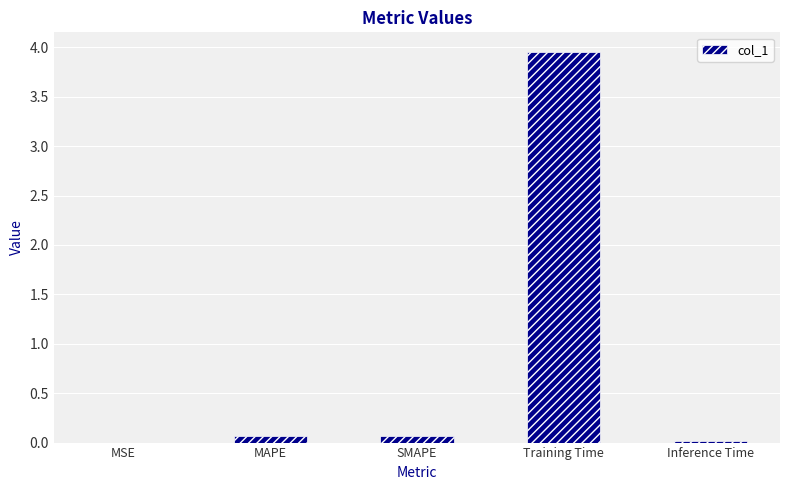

Is it true that the value at Inference Time is 0.0?

True